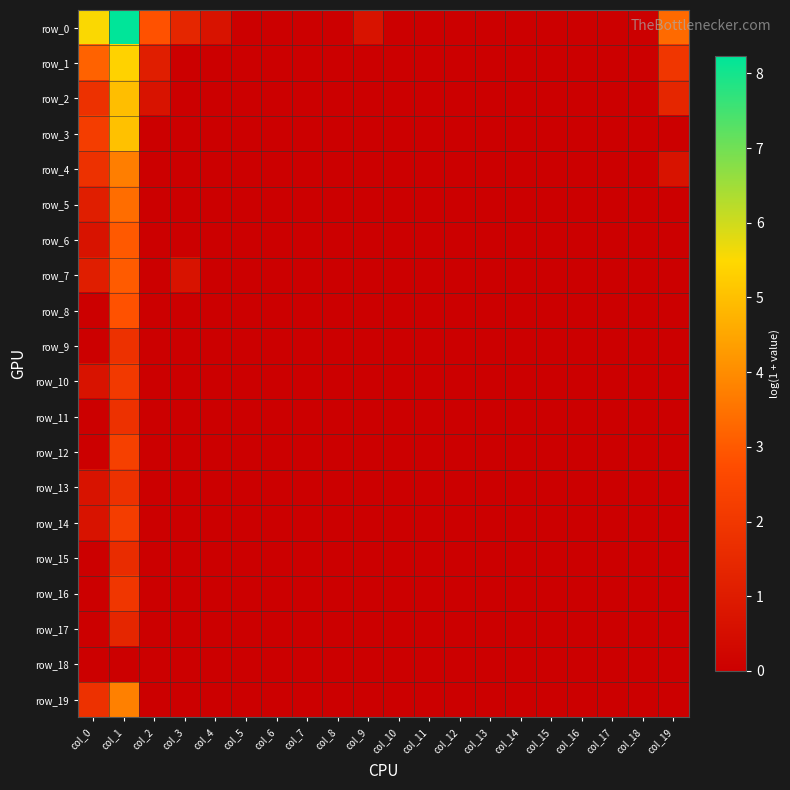

Which series changed the most between col_0 and col_1?

row_2